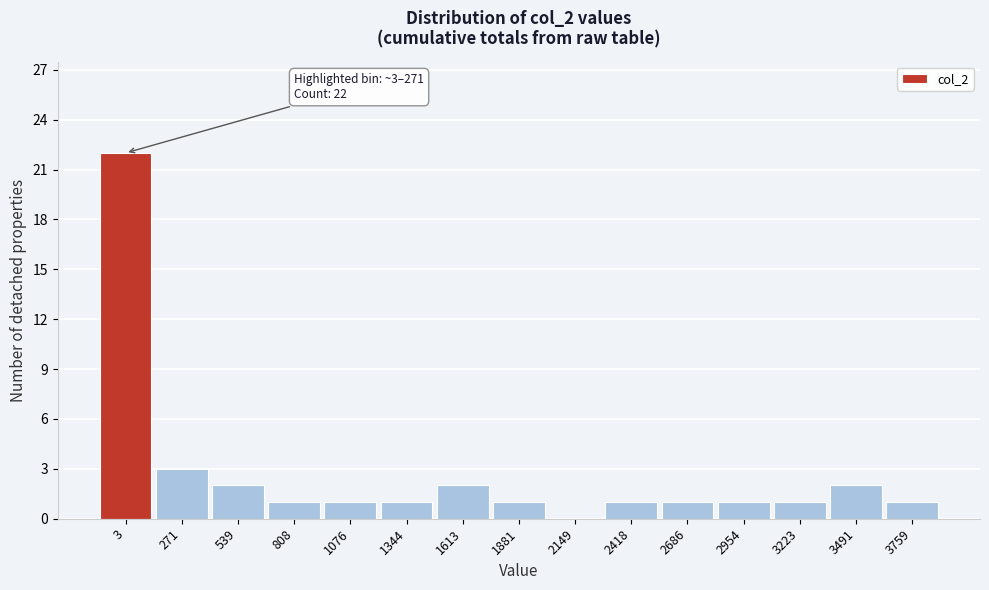

Reading right to left, list all the values displayed in this chart.

3759=1	3491=2	3223=1	2954=1	2686=1	2418=1	2149=0	1881=1	1613=2	1344=1	1076=1	808=1	539=2	271=3	3=22